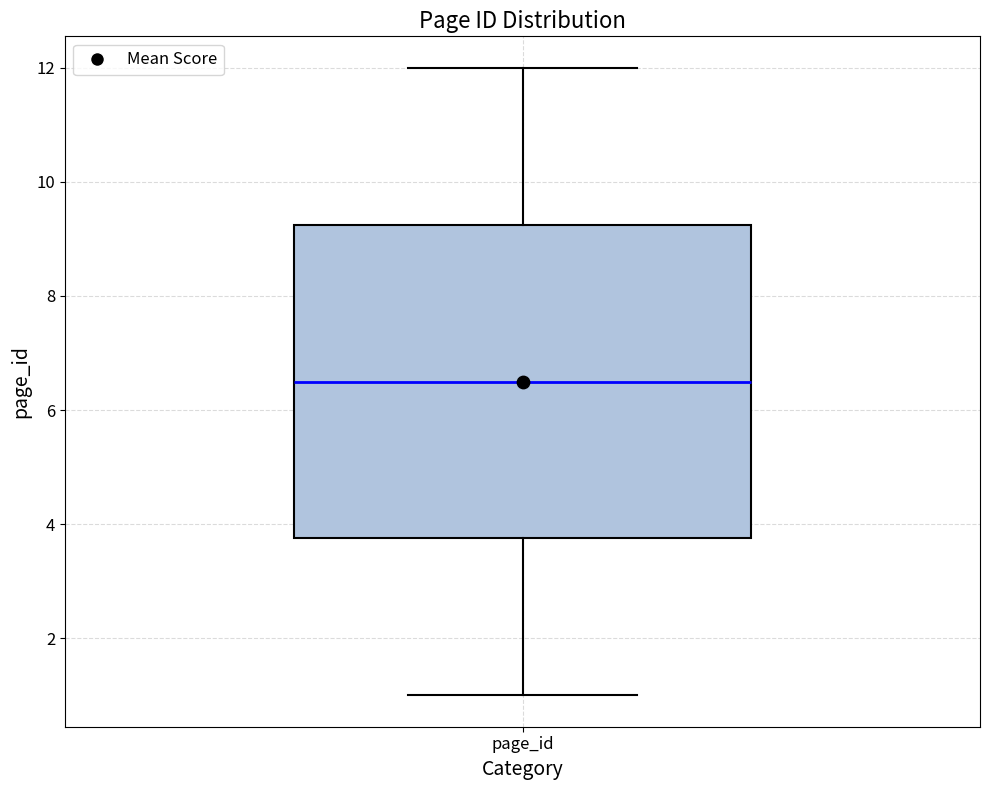

Transcribe this box plot: give where the median line is, the range the box spans, and where the two whiskers end, as read against the y-axis. The values are not printed on the chart, so give them approximately, as read against the axis.

median 6.6, box 3.8 to 9.2, whiskers 1.0 to 12.0